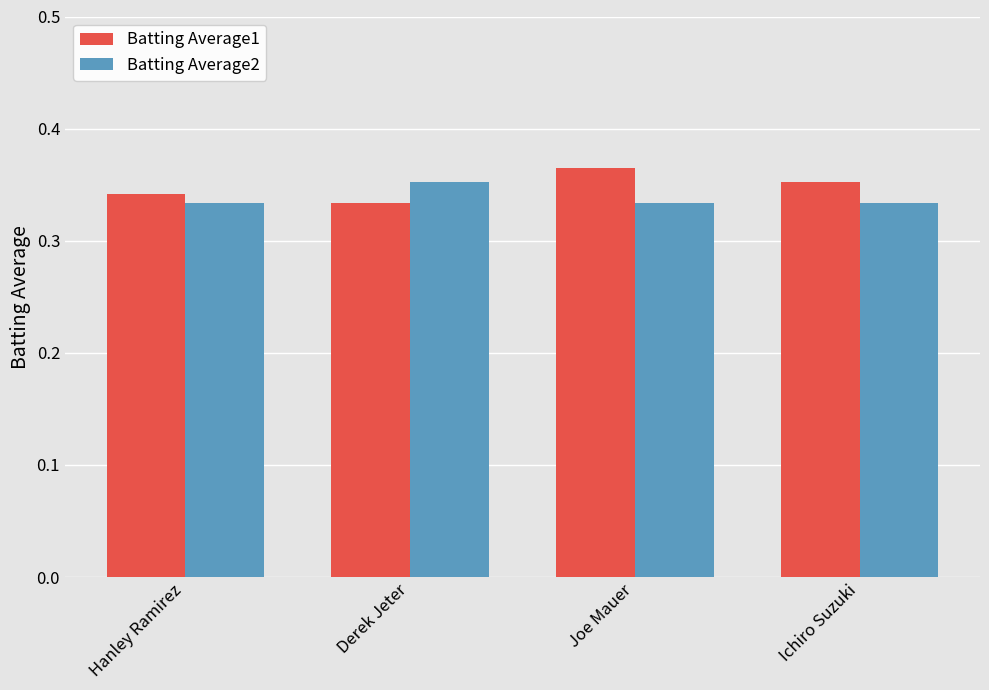

Which category has the highest value across all series?

Joe Mauer